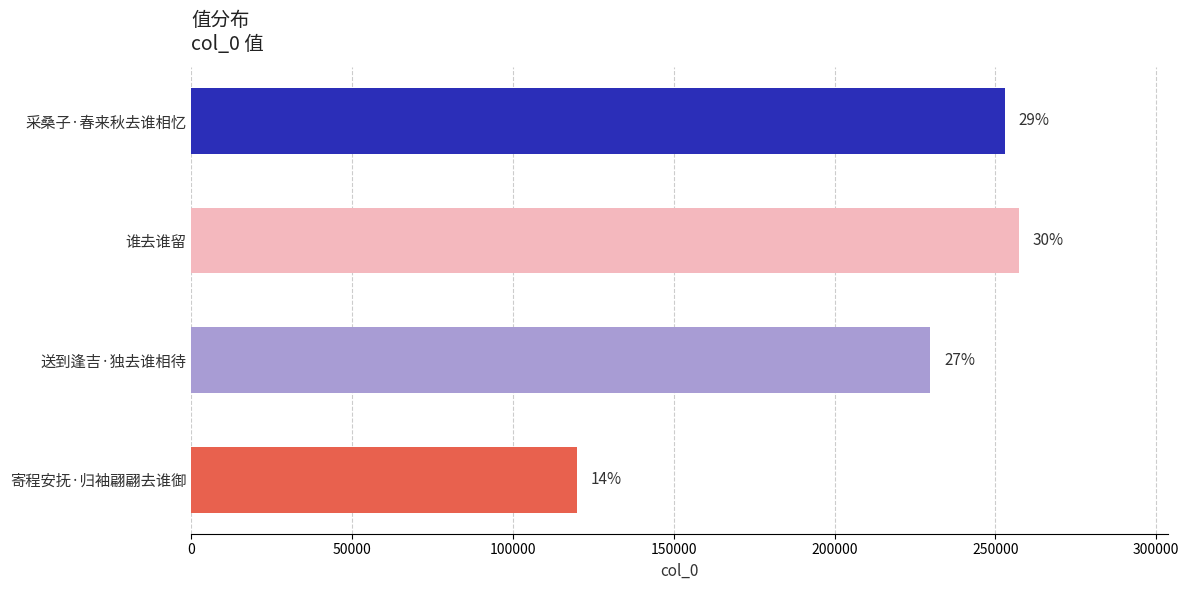

Does the chart contain any negative values?

No